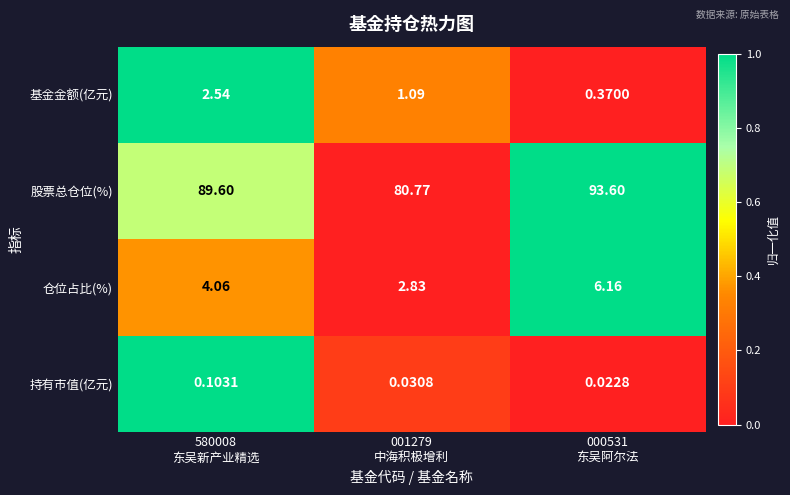

Which series has the largest range (max minus min)?

股票总仓位(%)